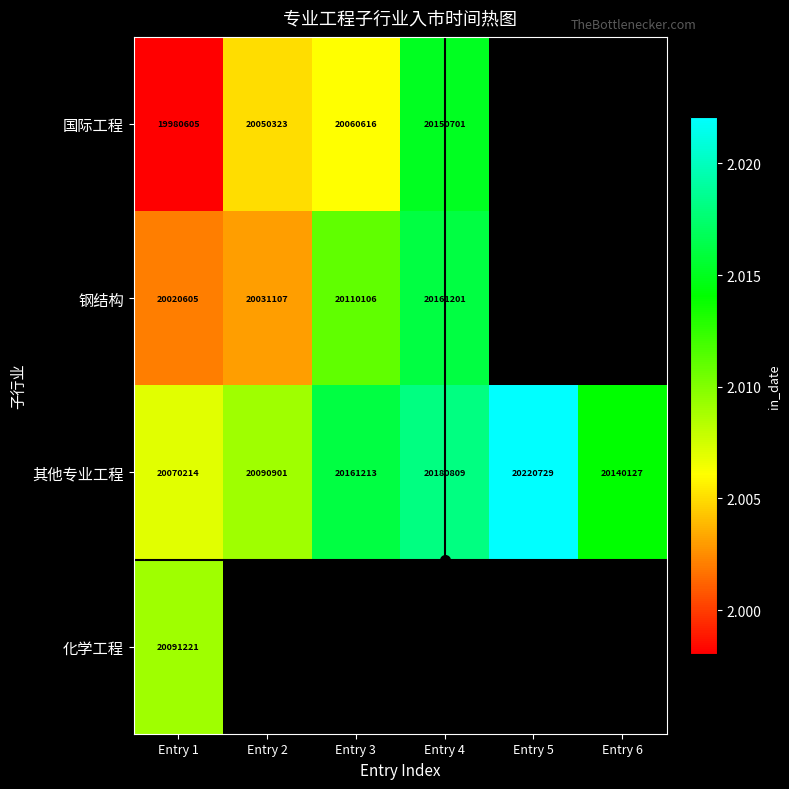

How many values in 钢结构 are above zero?

4